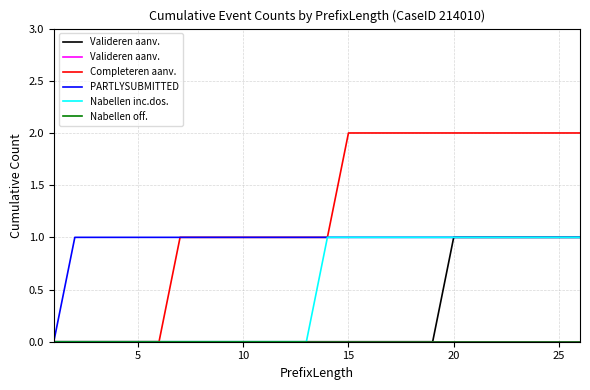

The Completeren aanv. series shows 0 at 5. True or false?

True